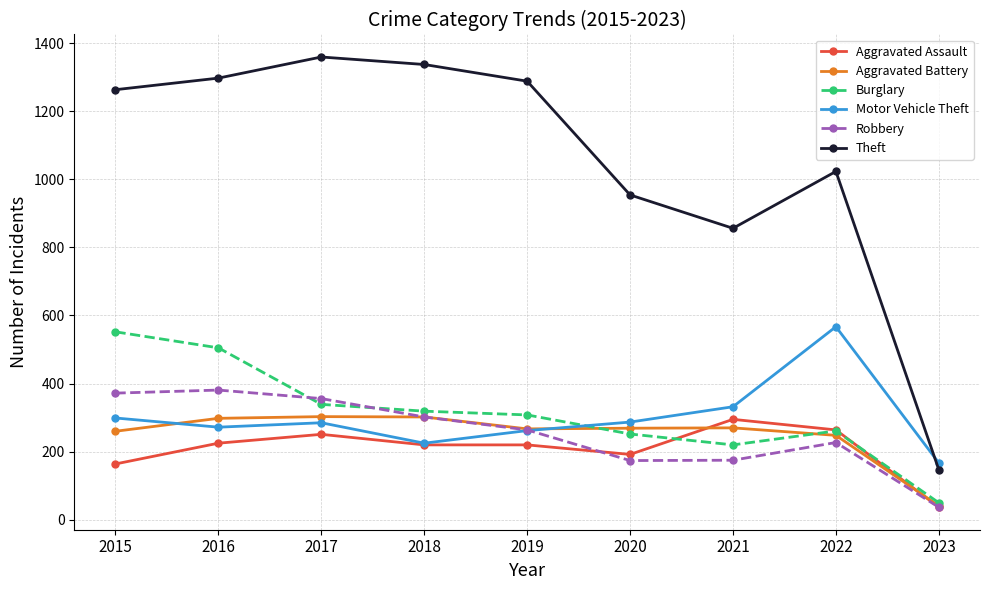

How many data points in Robbery are less than 264?

4